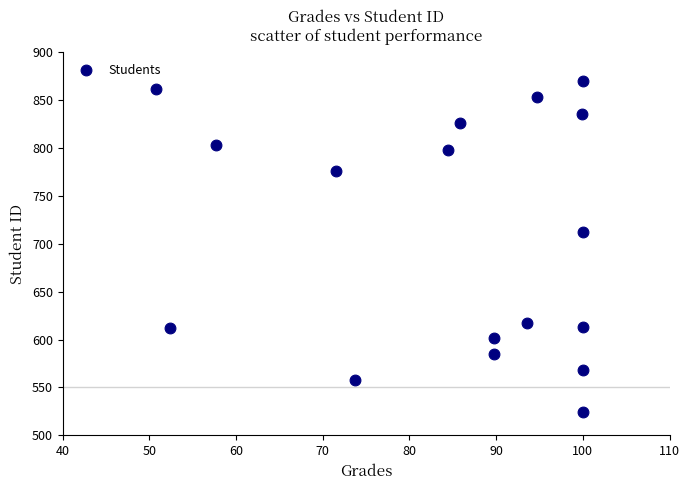

What is the range of Y values (max minus min)?

346